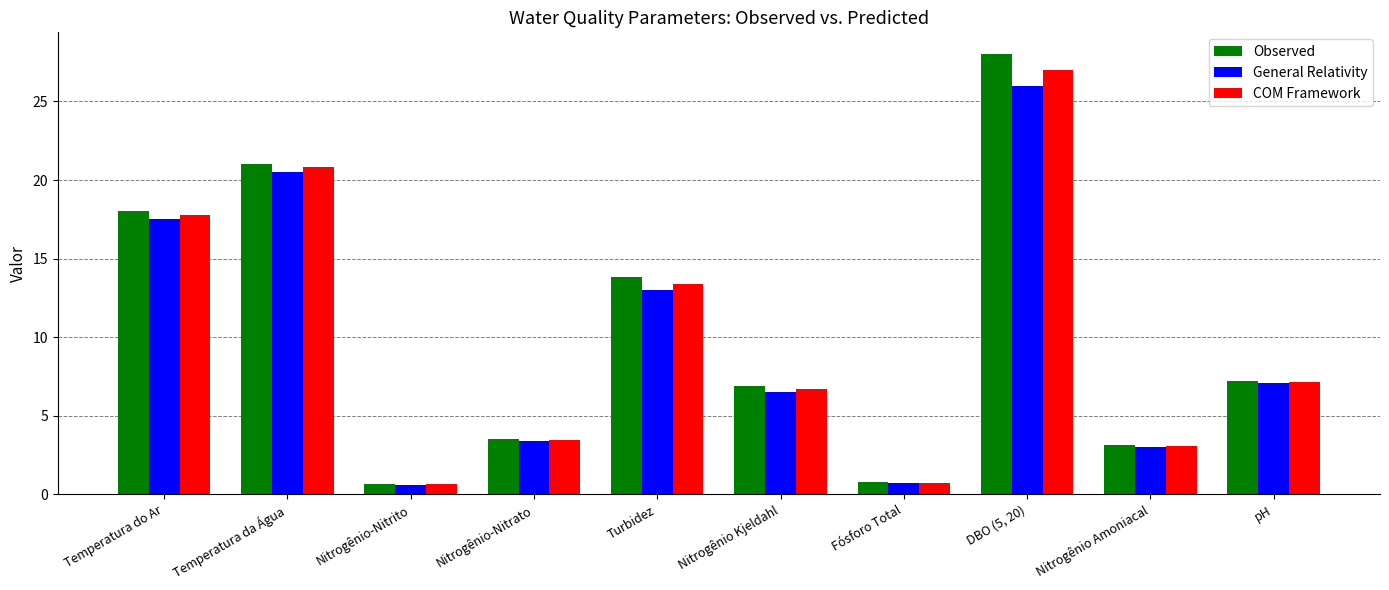

What is the highest value of the COM Framework series?

27.0